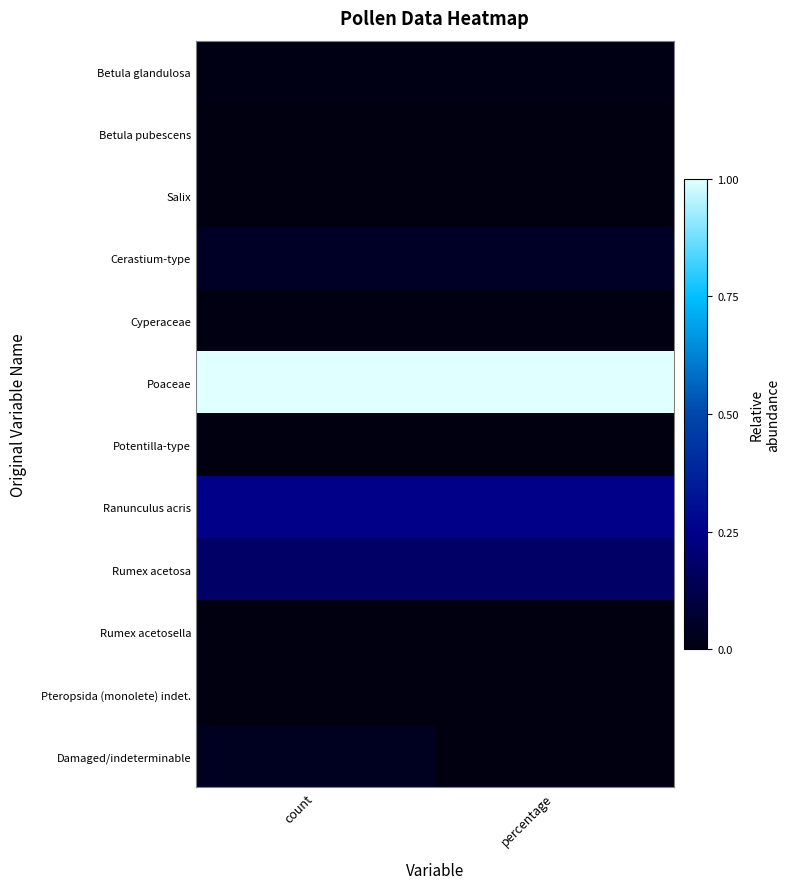

Rank the series at count from highest to lowest value.

Poaceae, Ranunculus acris, Rumex acetosa, Cerastium-type, Damaged/indeterminable, Betula glandulosa, Cyperaceae, Betula pubescens, Salix, Potentilla-type, Rumex acetosella, Pteropsida (monolete) indet.